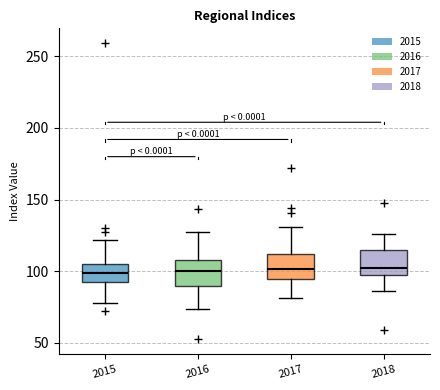

Where does the median line of the box at x = 2017 sit on the y-axis? The values are not printed on the chart, so give them approximately, as read against the axis.

100